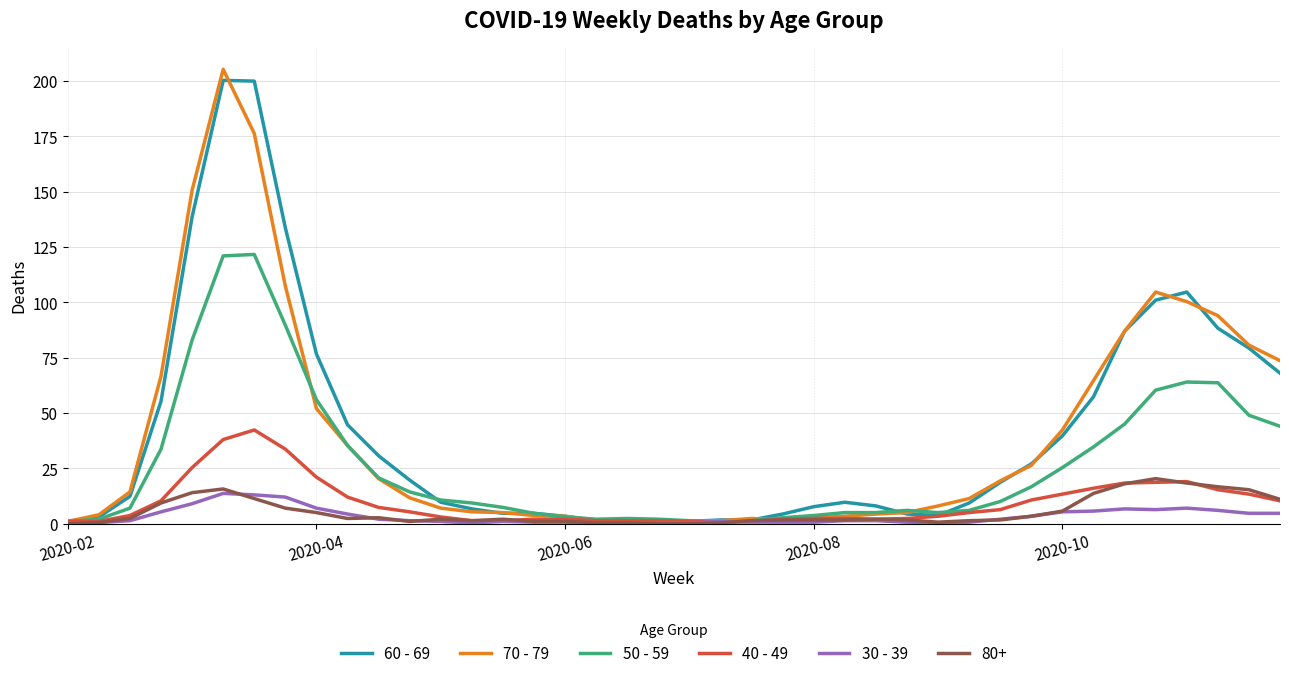

True or false: 50 - 59 has more than 0 interior local peaks.

True